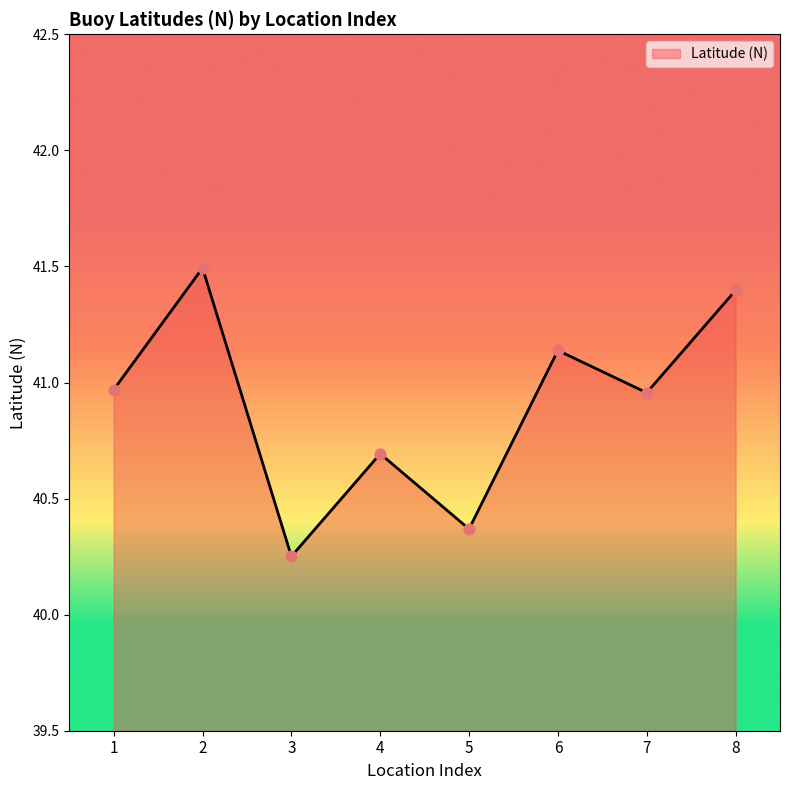

Between 8 and 1, which is larger?

8